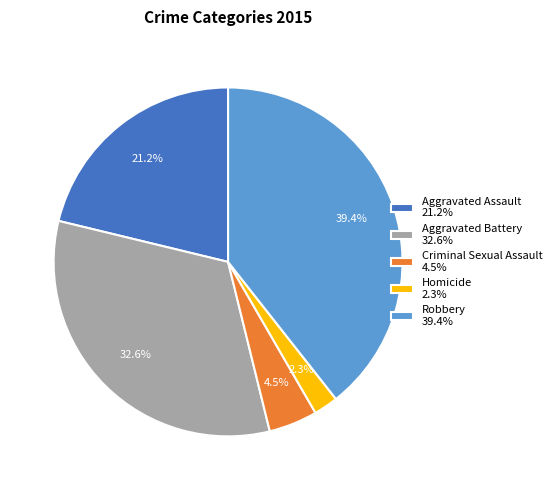

To the nearest percent, what is the difference between the largest and smallest slice percentages?

37%